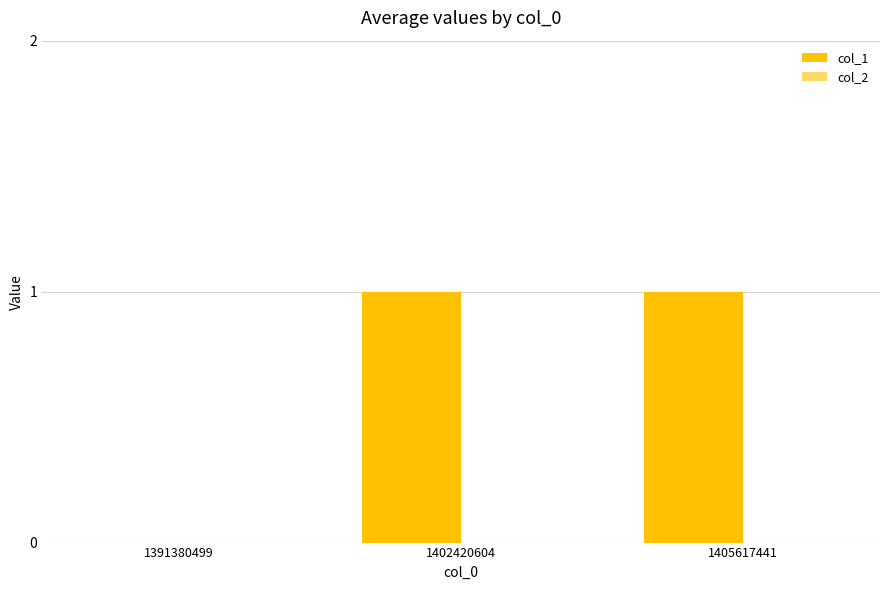

Reading right to left, transcribe all the data shown in this chart.

1405617441=1	1402420604=1	1391380499=0